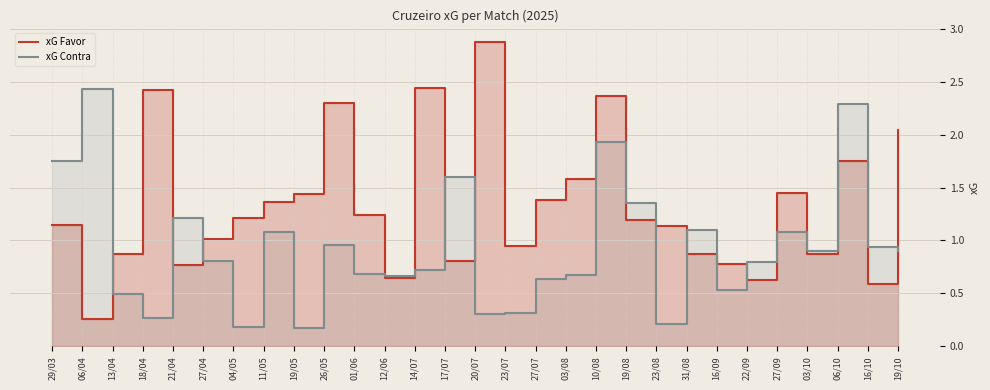

Where is the first local maximum for xG Favor?

18/04